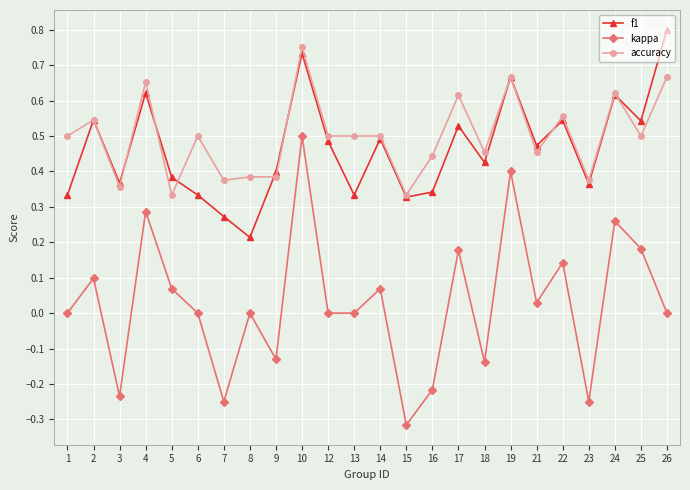

Which series has the largest range (max minus min)?

kappa